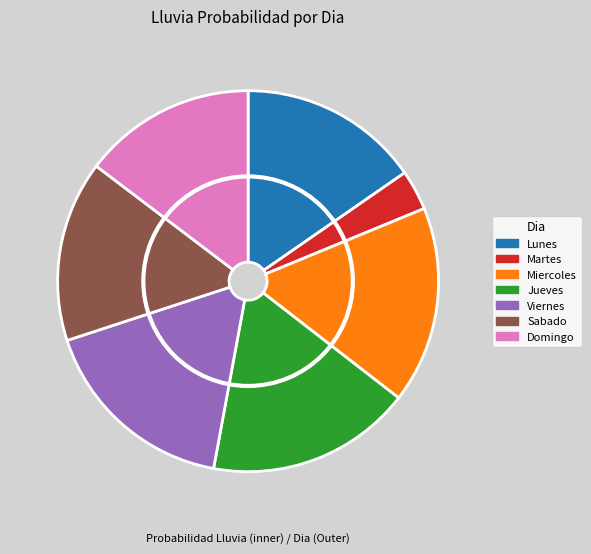

To the nearest percent, what portion does Miercoles represent?

17%